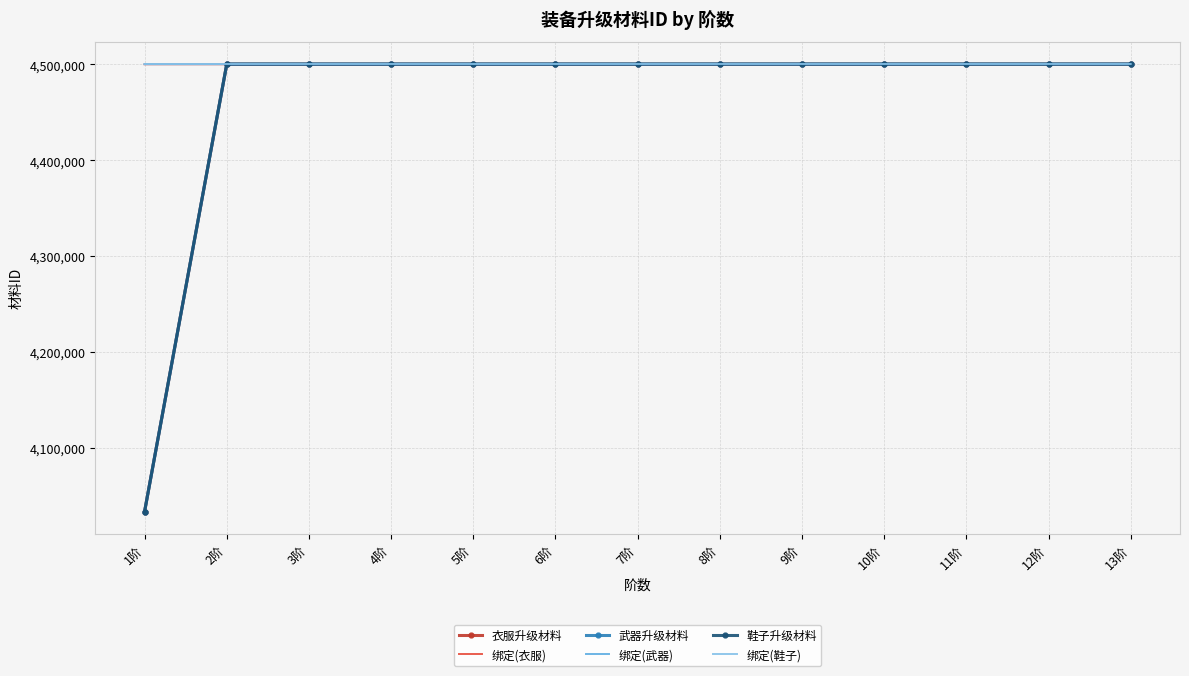

What is the difference between the maximum and minimum values in the 绑定(衣服) series?

12